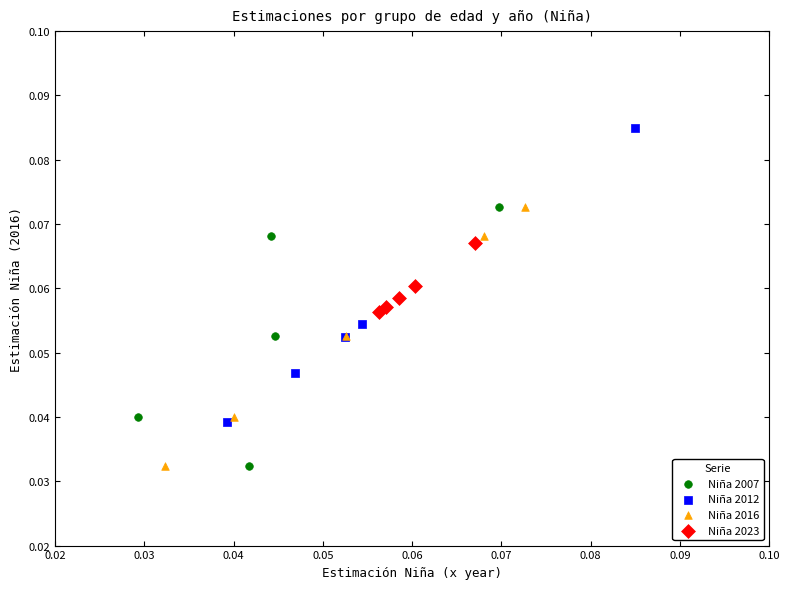

Which series has the largest Y range (max minus min)?

Niña 2012